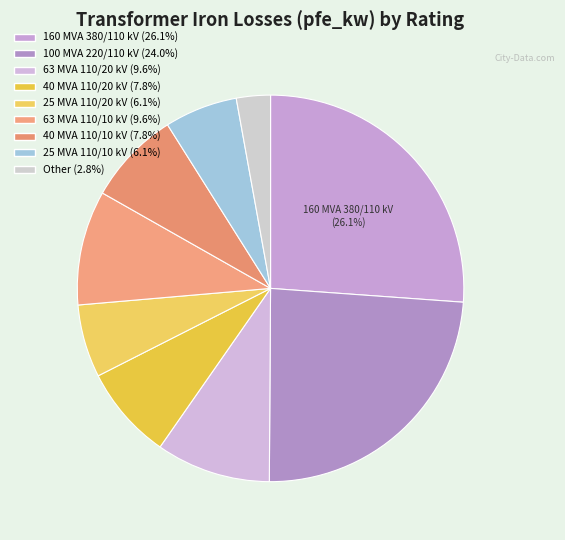

Count the number of slices in the pie.

9